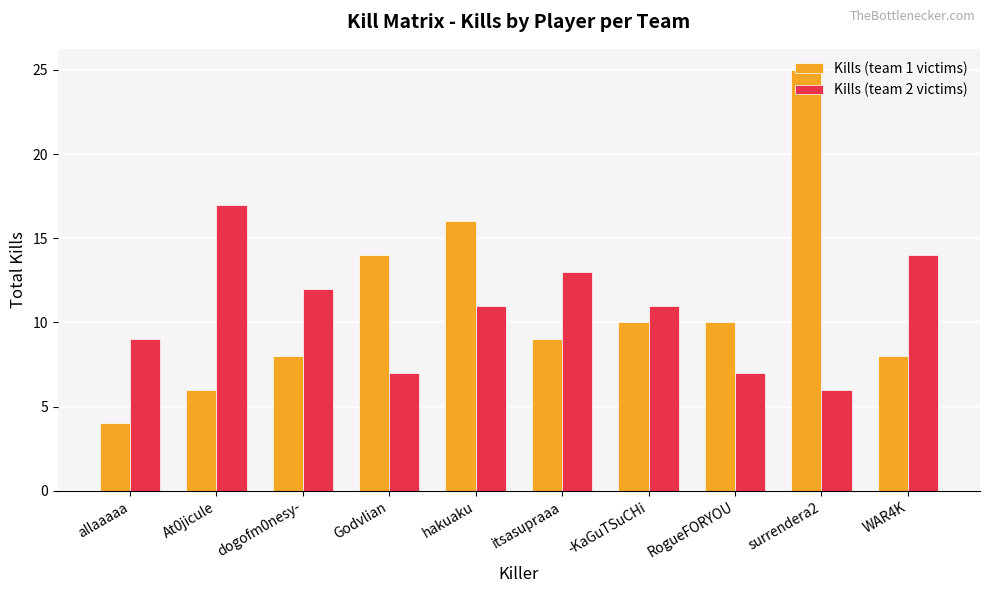

What is the sum of the Kills (team 2 victims) values at RogueFORYOU and hakuaku?

18